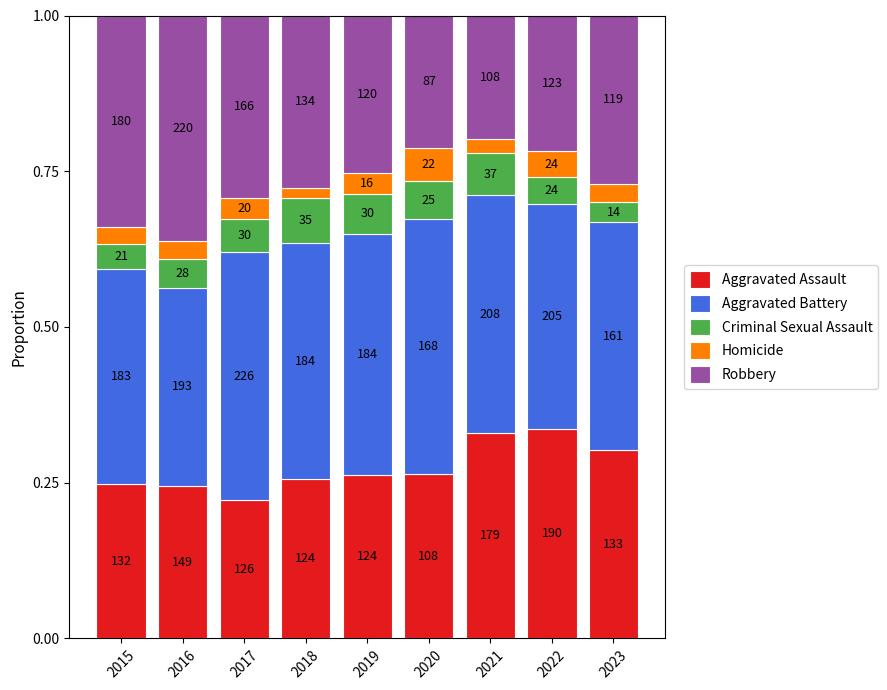

What are all the series names shown in the legend?

Aggravated Assault, Aggravated Battery, Criminal Sexual Assault, Homicide, Robbery